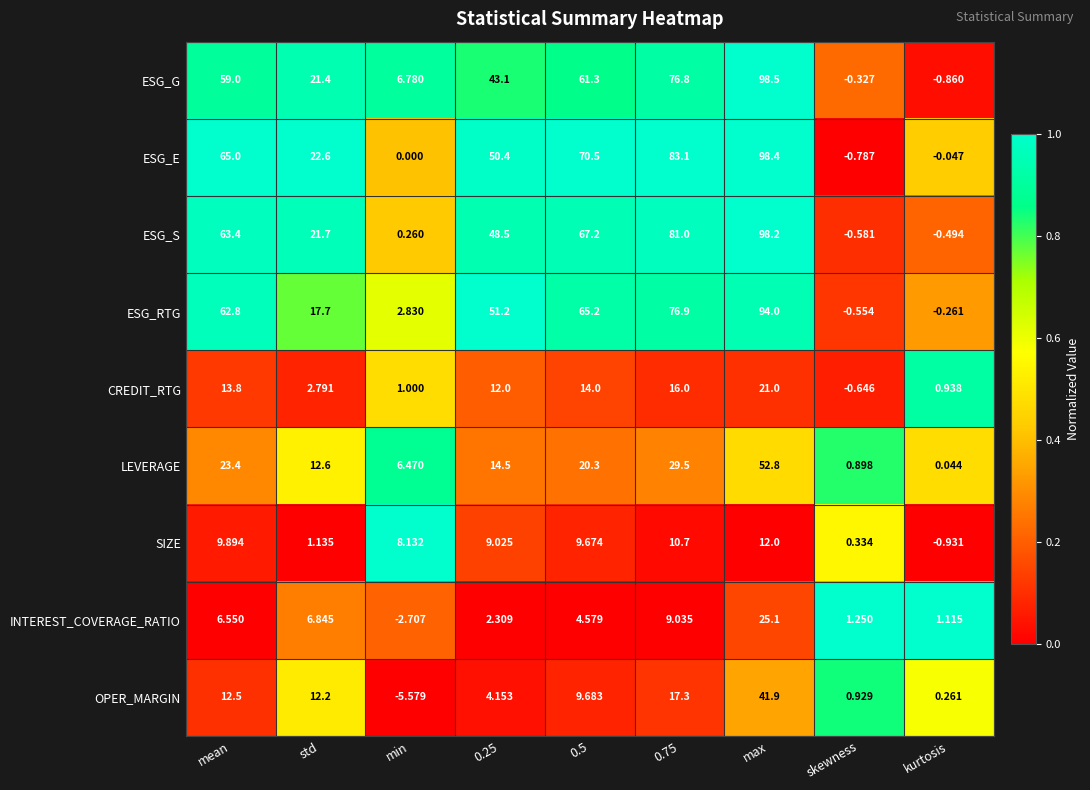

Where is SIZE nearest to the value 5?

min